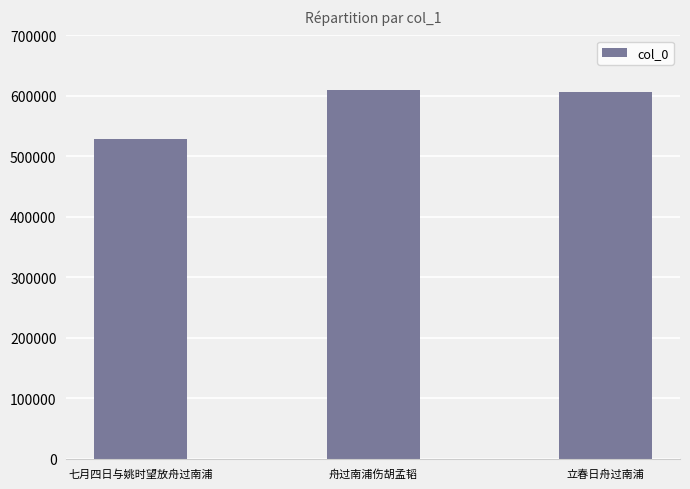

Approximately how many times larger is the value at 舟过南浦伤胡孟韬 compared to 七月四日与姚时望放舟过南浦?

1.2